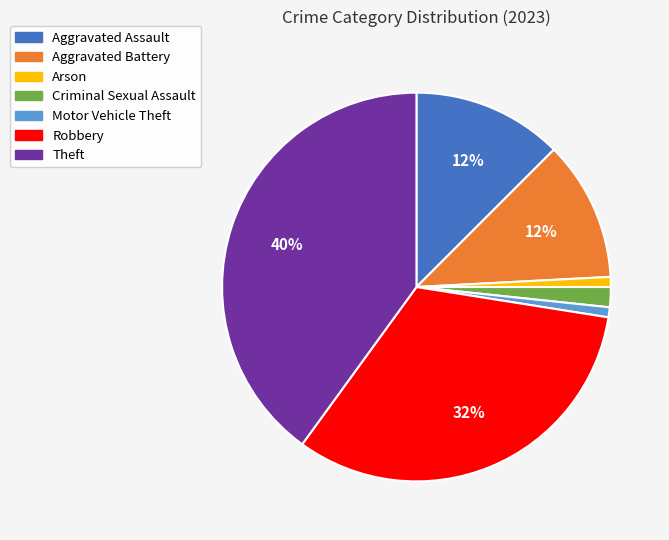

To the nearest percent, what is the difference between the Aggravated Battery and Motor Vehicle Theft slice percentages?

11%